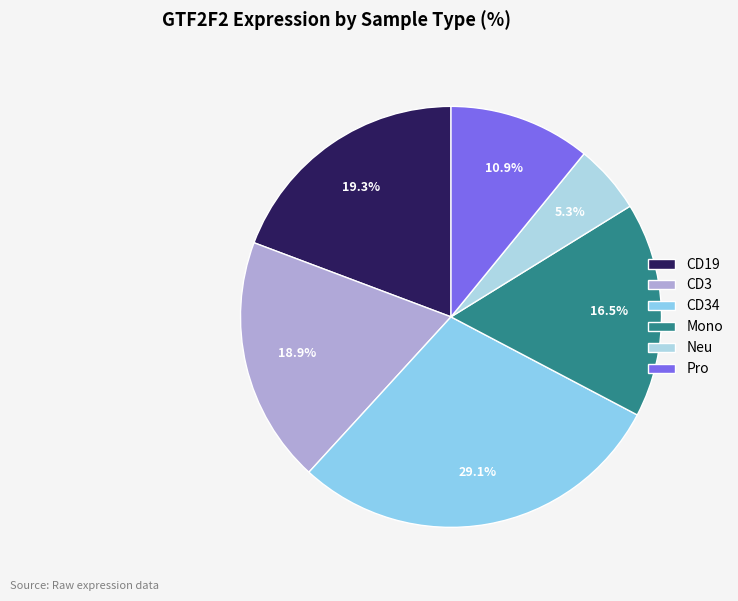

How many slices are in this pie chart?

6